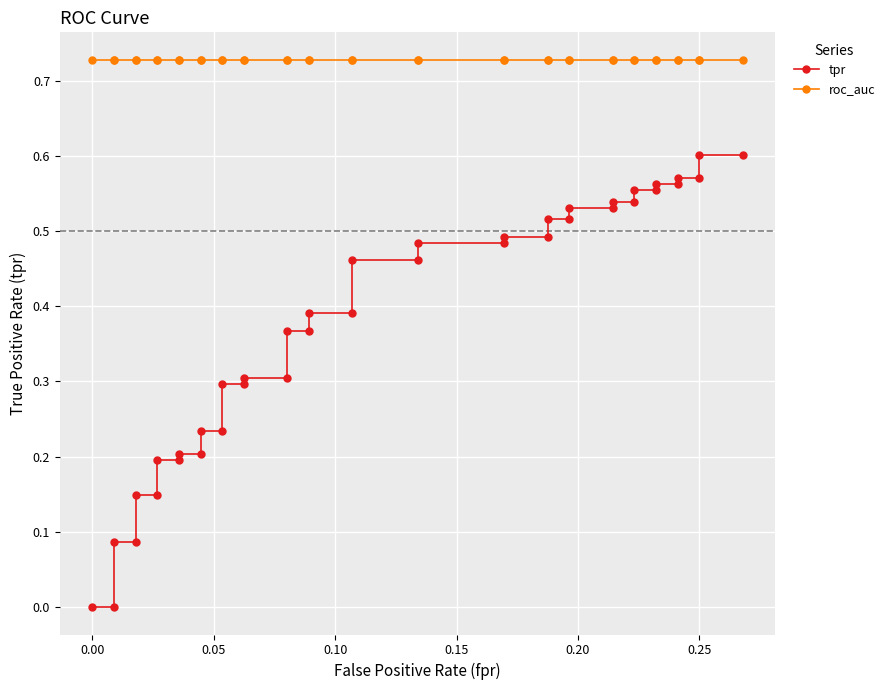

How many distinct data groups are displayed?

2